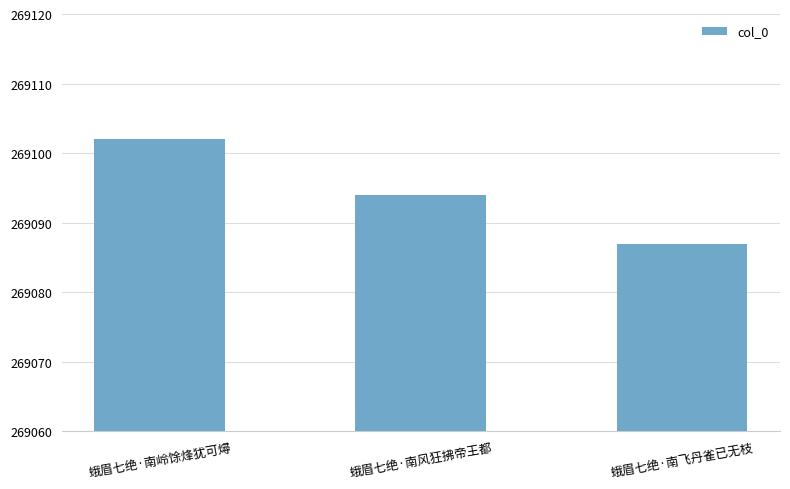

How many bars are there in total?

3